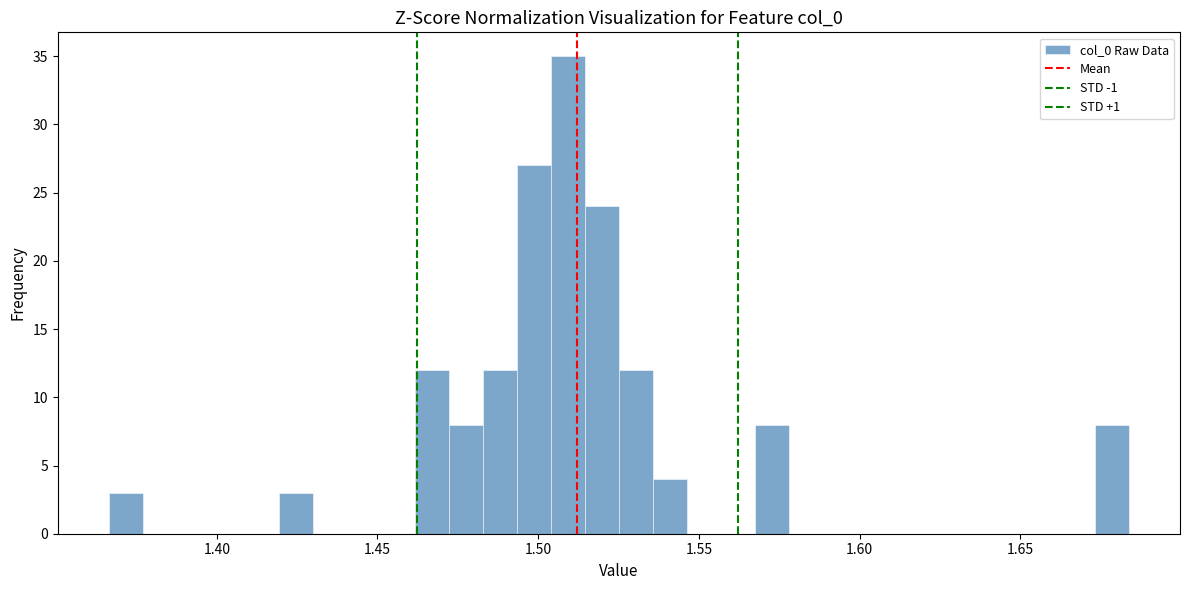

Read against the x-axis, roughly where is the centre of the tallest bar?

1.510